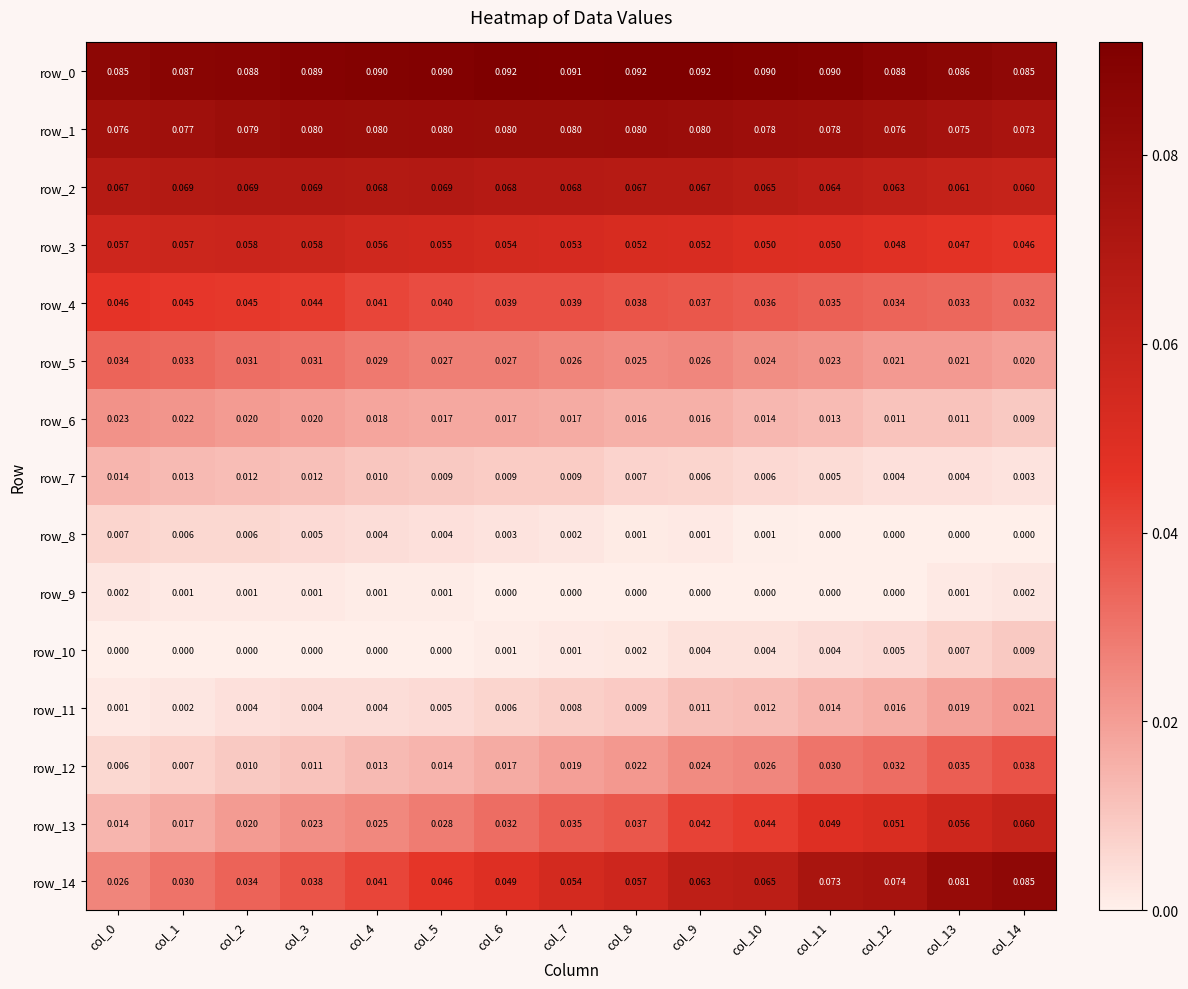

Is the value of row_1 at col_5 greater than the value of row_5 at col_13?

Yes